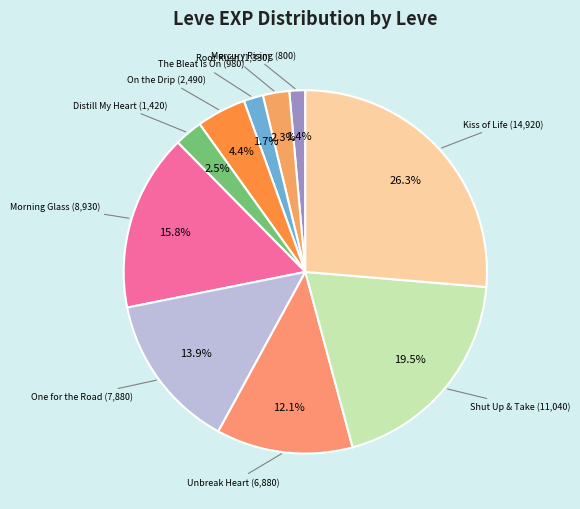

How many slices are in this pie chart?

10